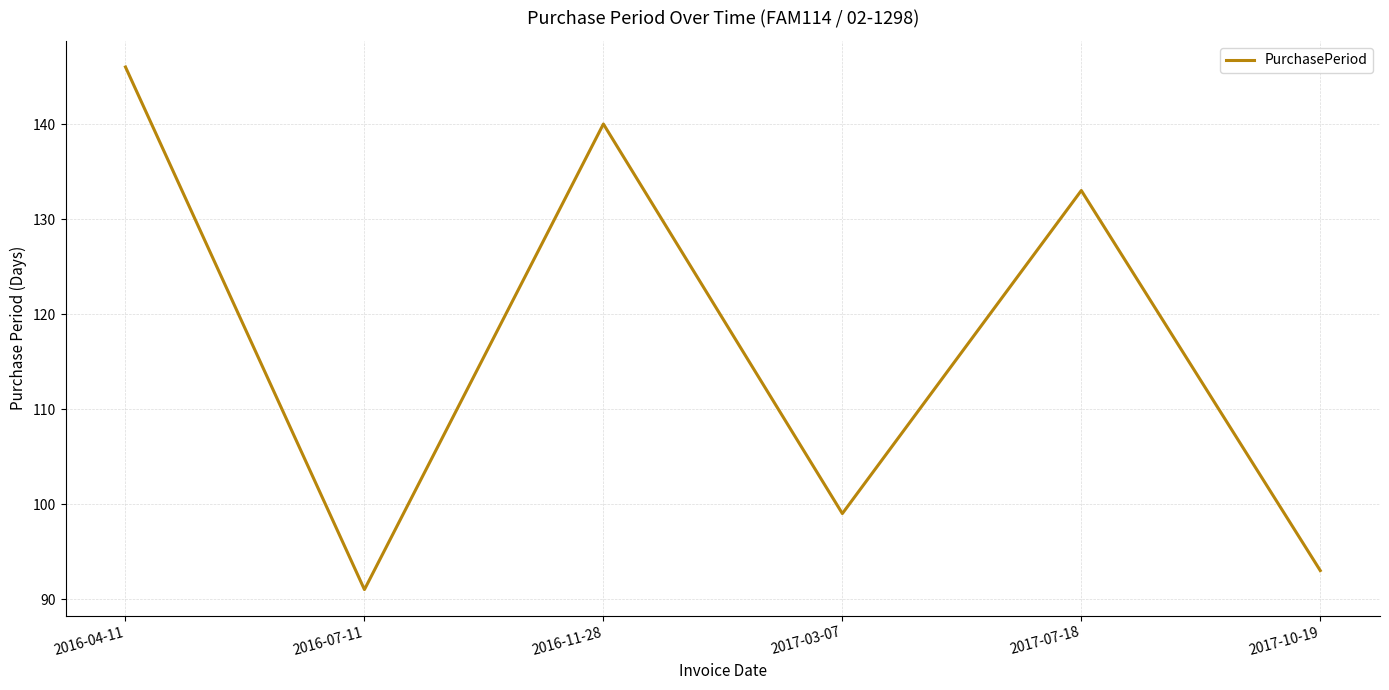

Which category has the lowest value across all series?

2016-07-11